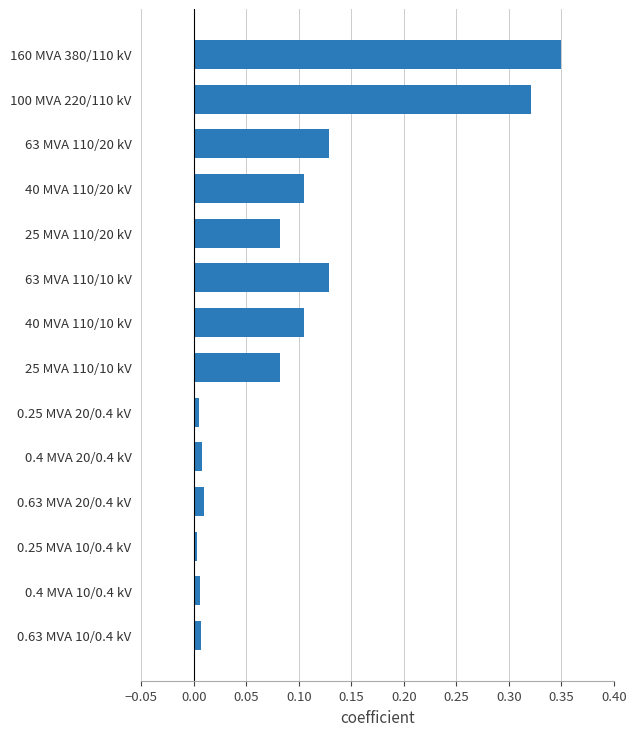

Between 25 MVA 110/10 kV and 160 MVA 380/110 kV, which is larger?

160 MVA 380/110 kV